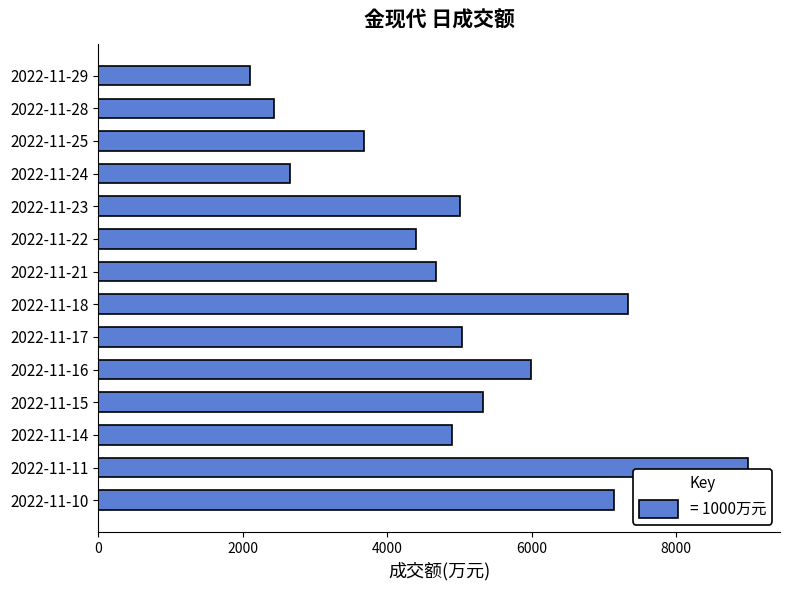

Between 2022-11-29 and 2022-11-23, which is larger?

2022-11-23